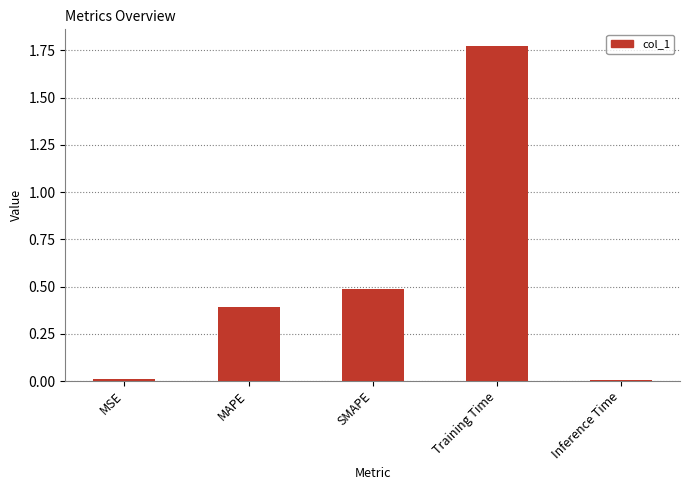

Is it true that the value at MSE is 0.0?

True